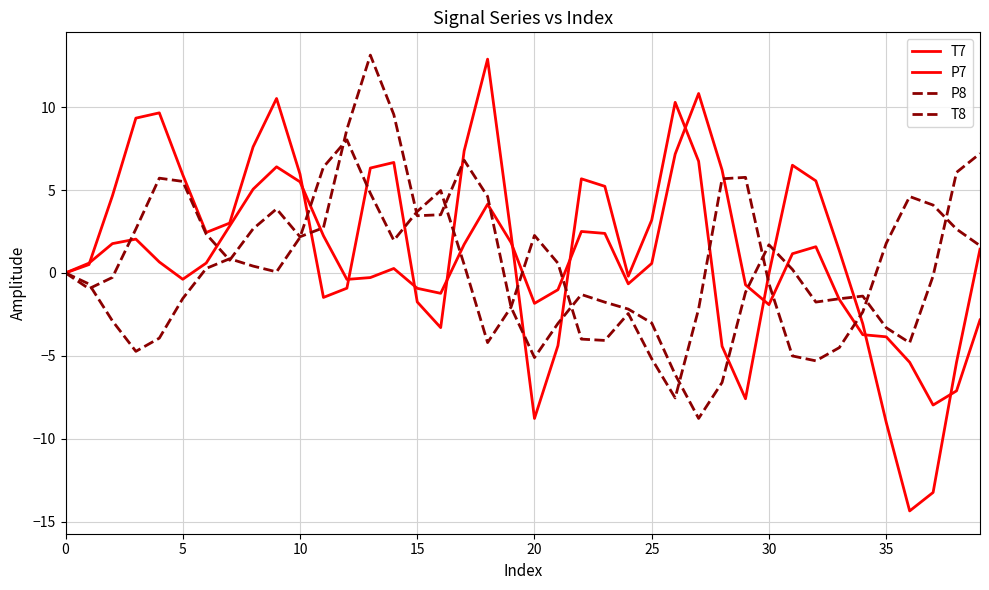

Does the chart display data point markers on the line(s)?

No